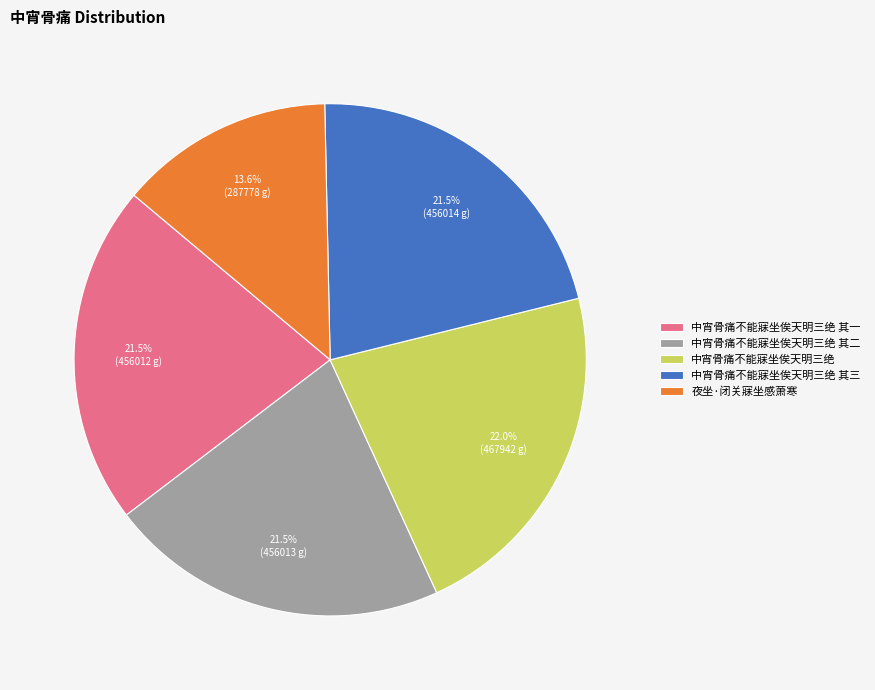

What is the total percentage of 中宵骨痛不能寐坐俟天明三绝 and 夜坐·闭关寐坐感萧寒?

35.6%